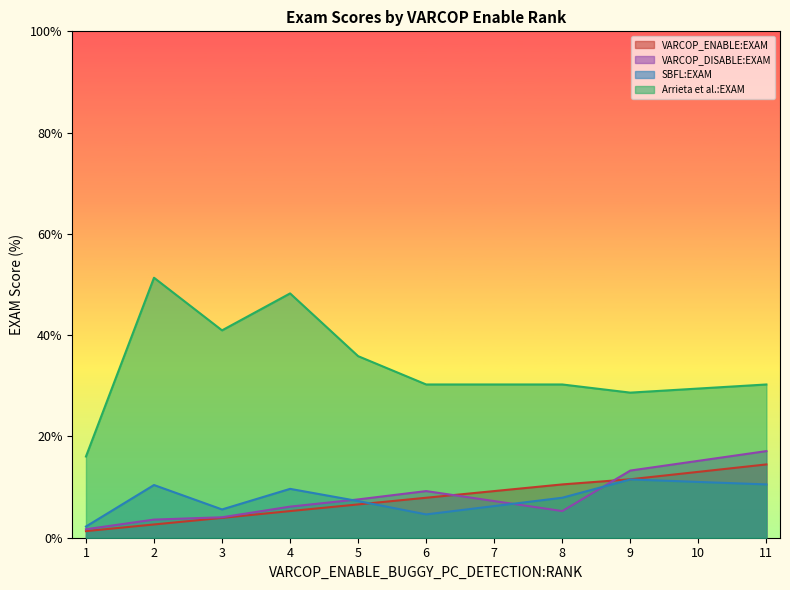

Is the value of SBFL:EXAM at 7 greater than the value of Arrieta et al.:EXAM at 3?

No